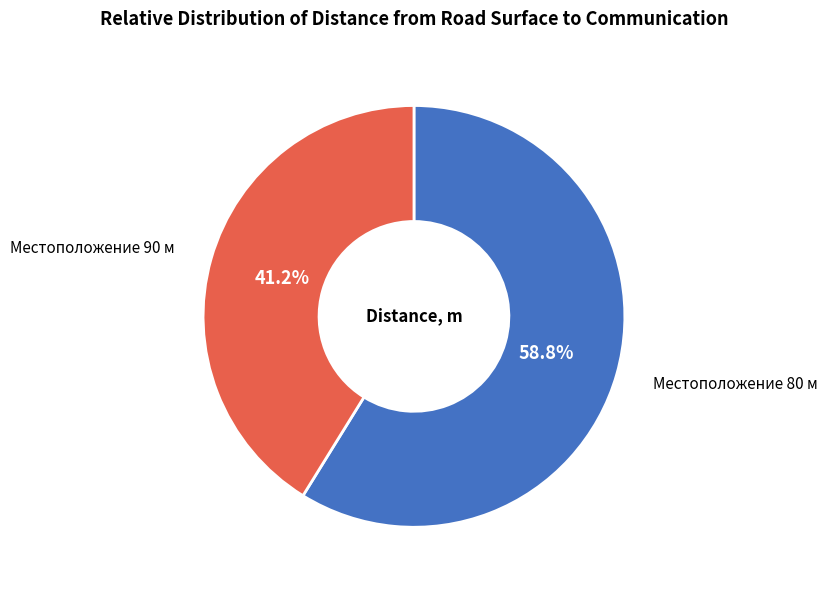

Does any single category account for the majority?

Yes